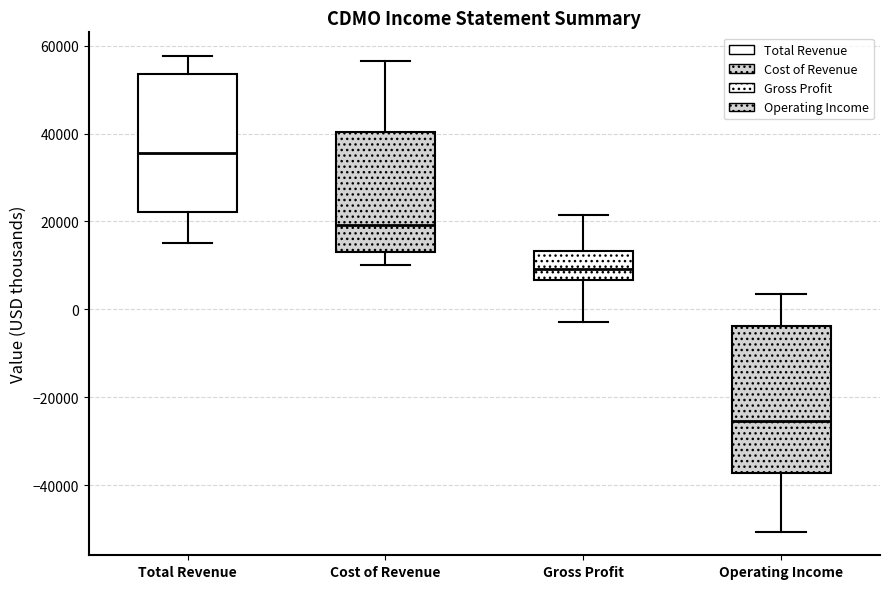

Comparing the boxes themselves (not the whiskers), which one is the tallest?

Operating Income